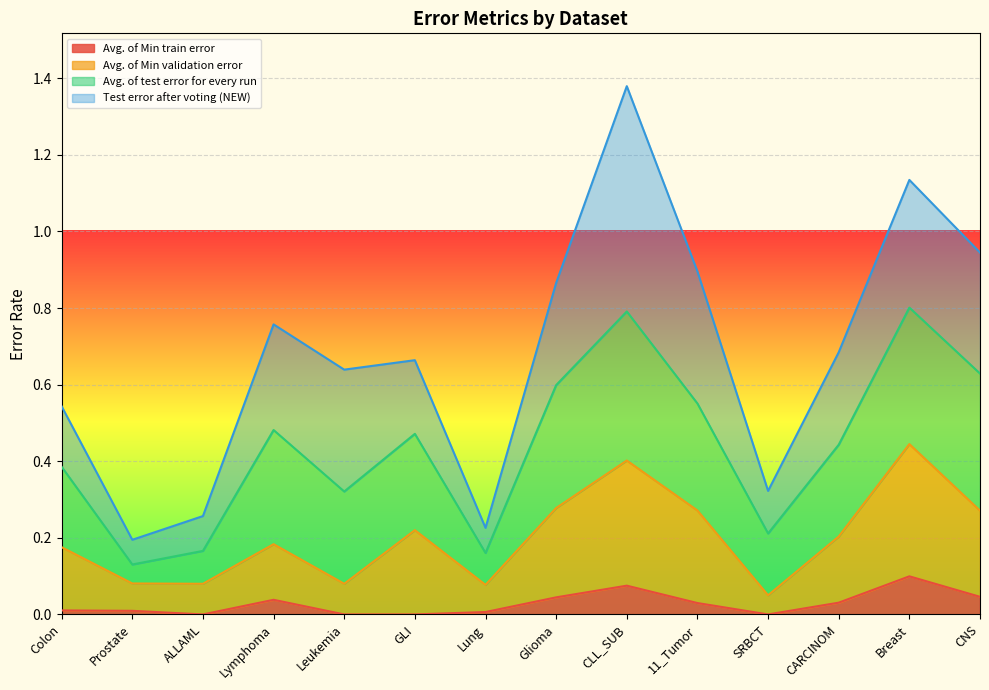

List the labels in order of Avg. of Min train error value, smallest first.

ALLAML, Leukemia, GLI, SRBCT, Lung, Prostate, Colon, 11_Tumor, CARCINOM, Lymphoma, Glioma, CNS, CLL_SUB, Breast